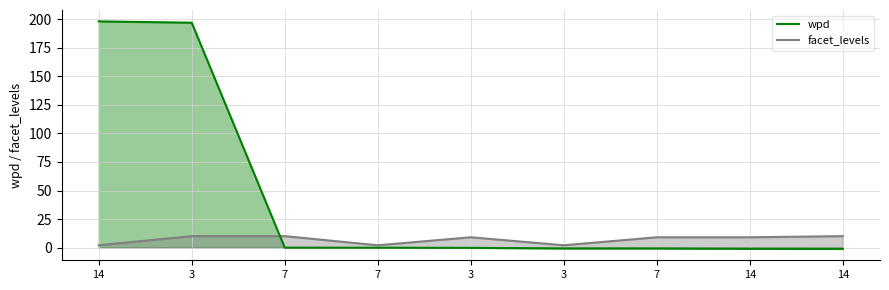

What are all the series names shown in the legend?

wpd, facet_levels